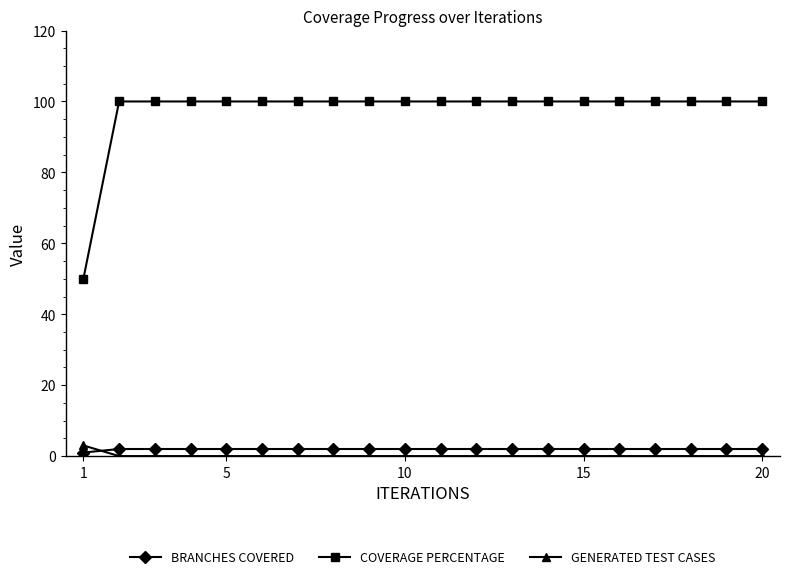

Does the chart have visible grid lines?

No